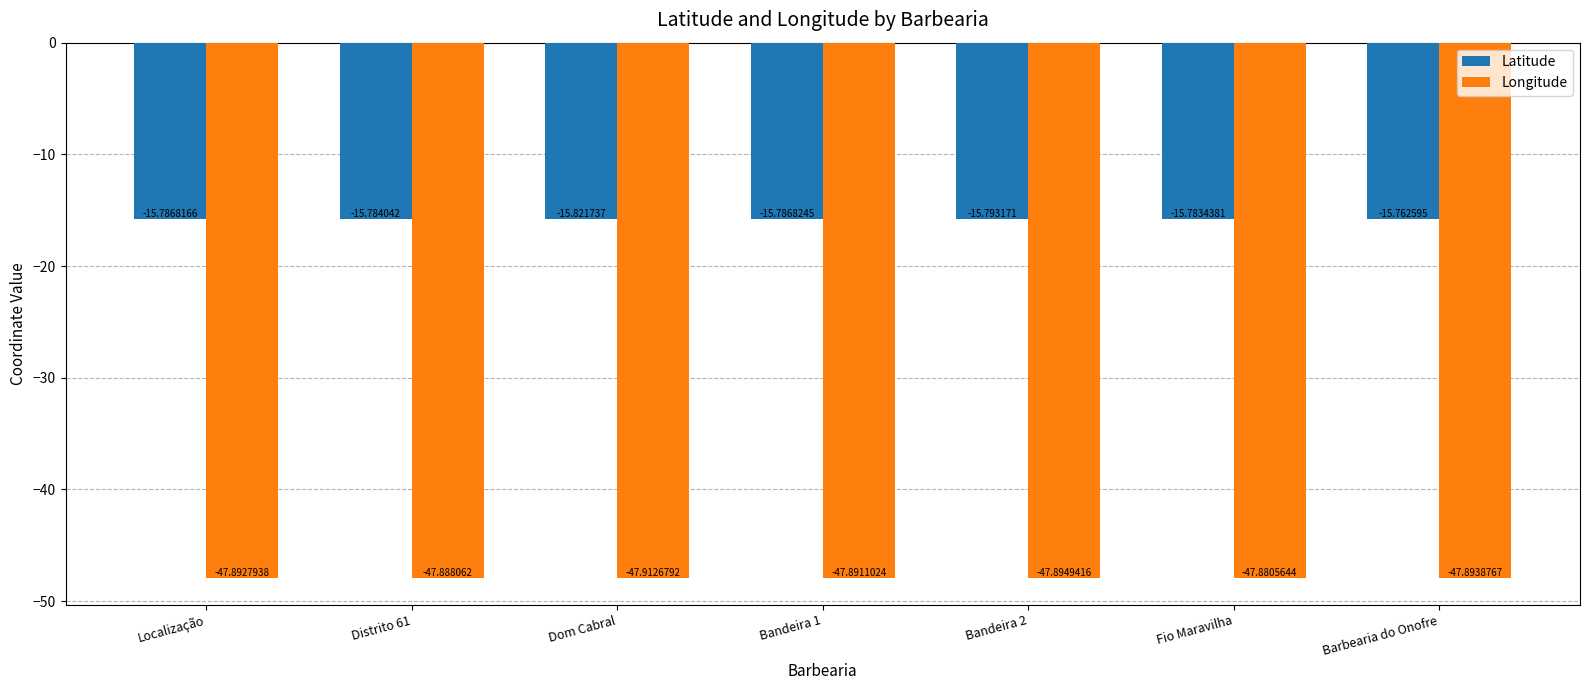

What are all the series names shown in the legend?

Latitude, Longitude